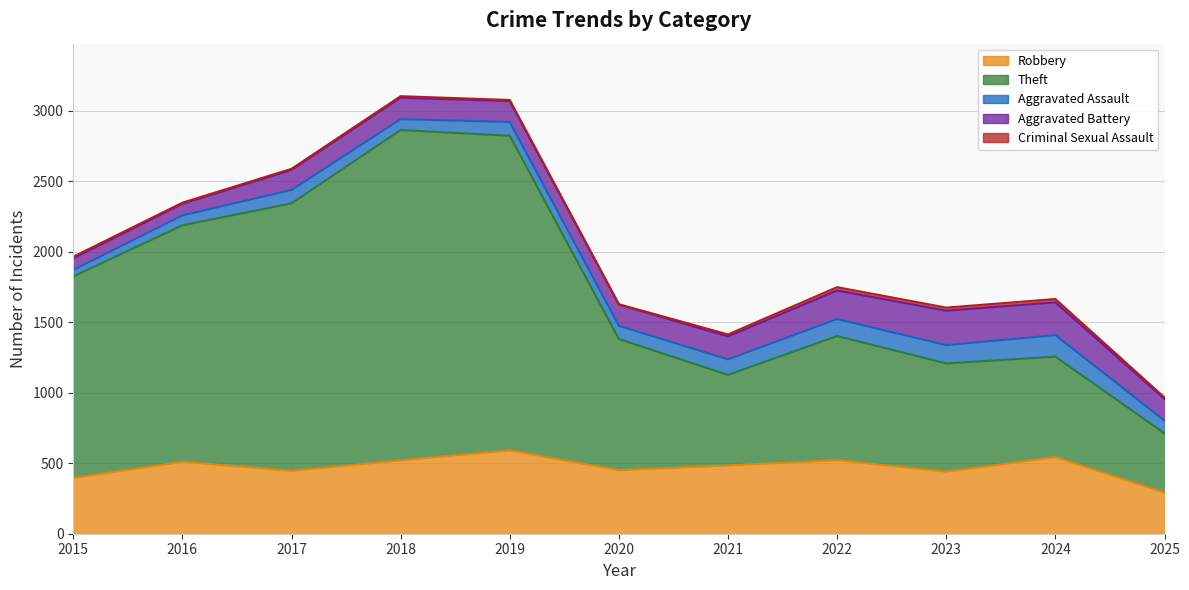

What is the difference between the Criminal Sexual Assault values at 2019 and 2025?

3